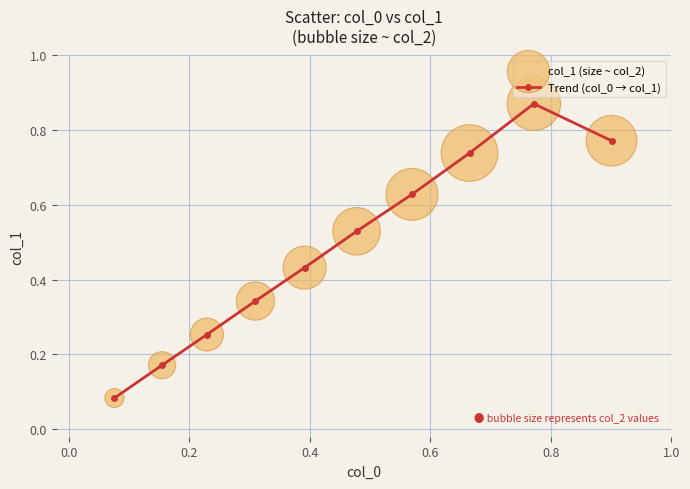

How many interior local peaks (higher than both neighbors) does the data have?

1